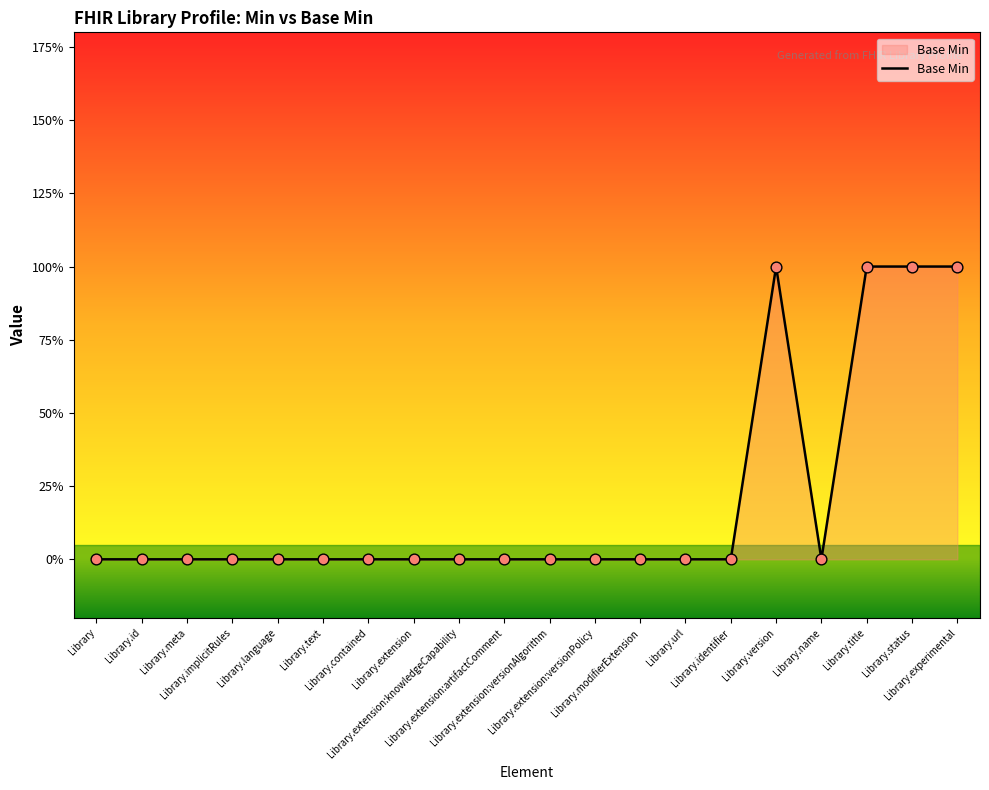

What is the change in value from Library.extension:versionPolicy to Library.experimental?

+1